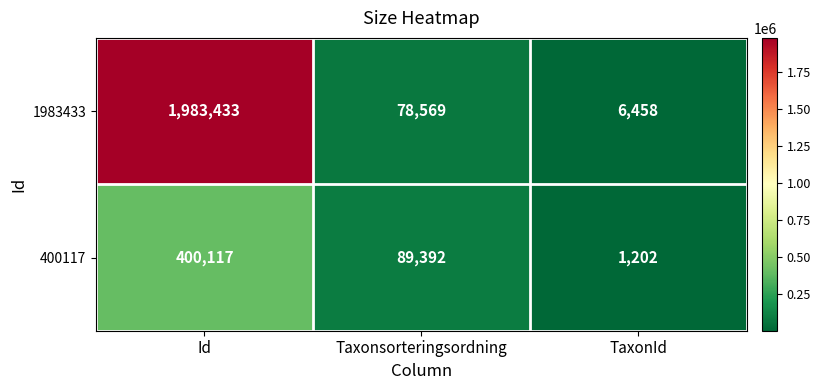

Reading left to right, list all the values displayed in this chart.

1983433: 1983433	78569	6458
400117: 400117	89392	1202